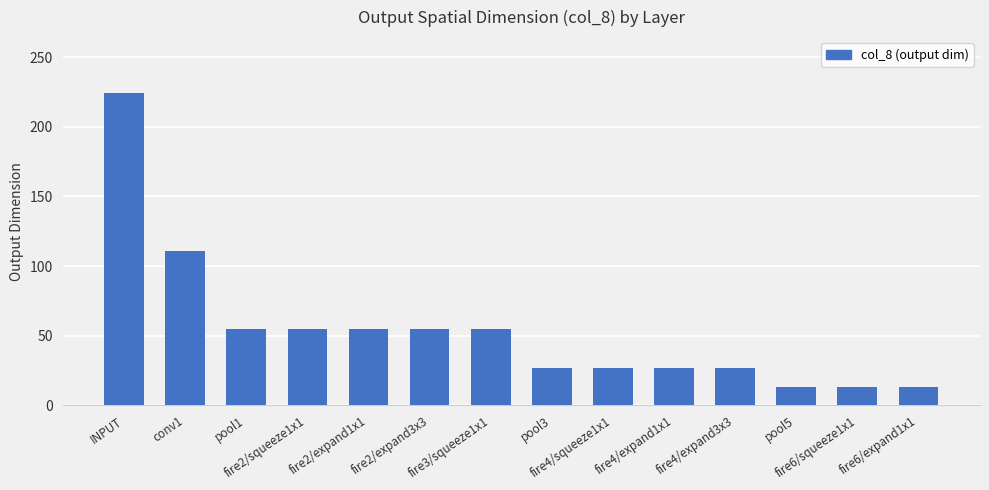

What is the difference between the second highest and minimum values?

98